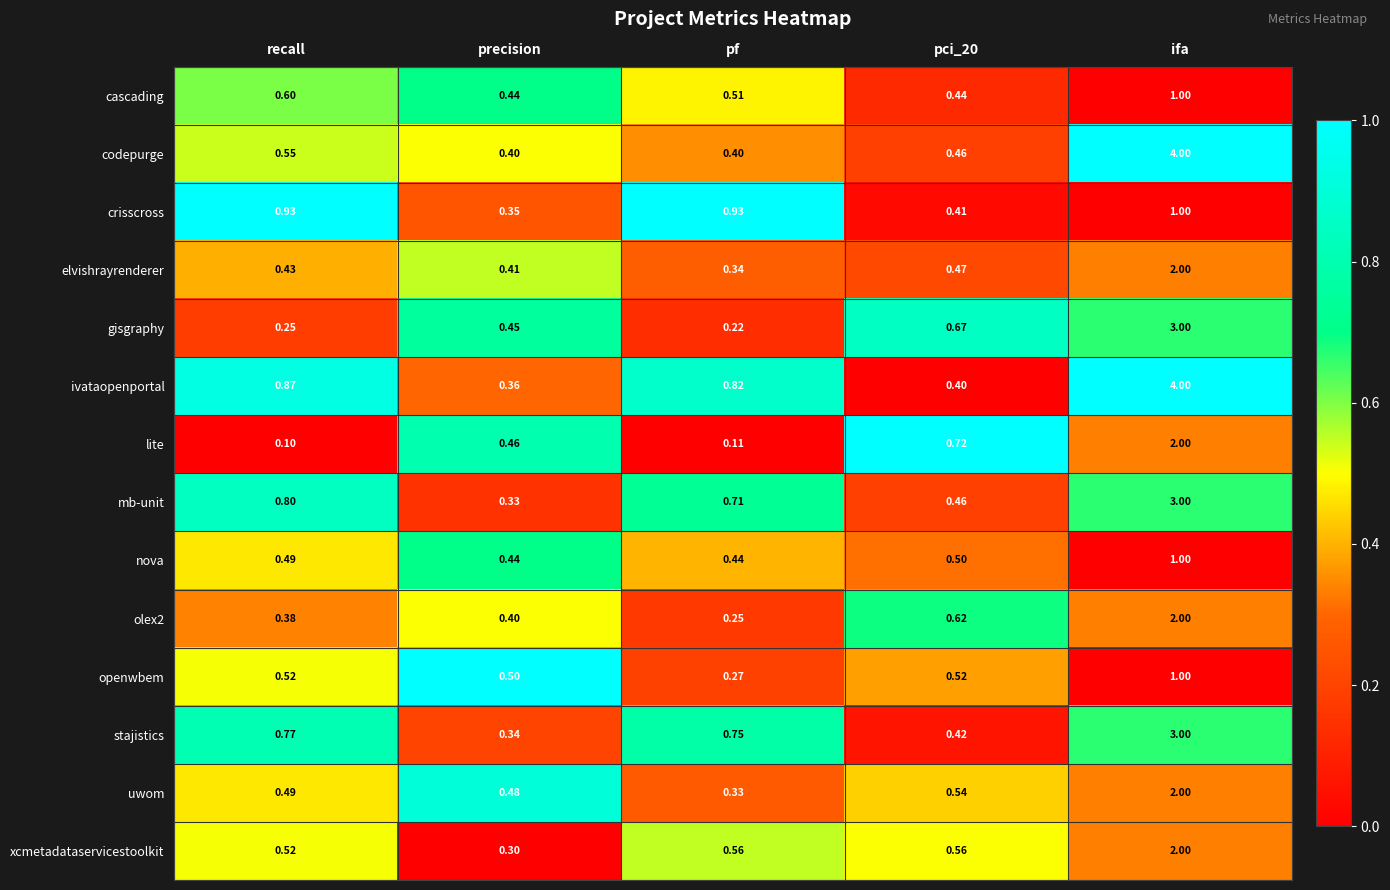

Which category has the highest value in the xcmetadataservicestoolkit series?

ifa